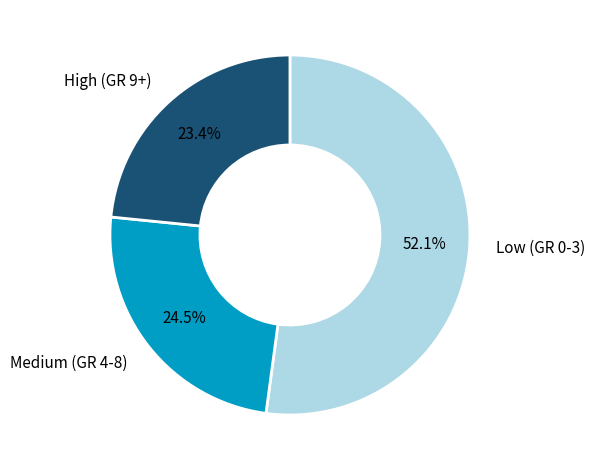

Is there any slice that represents more than half of the pie?

Yes